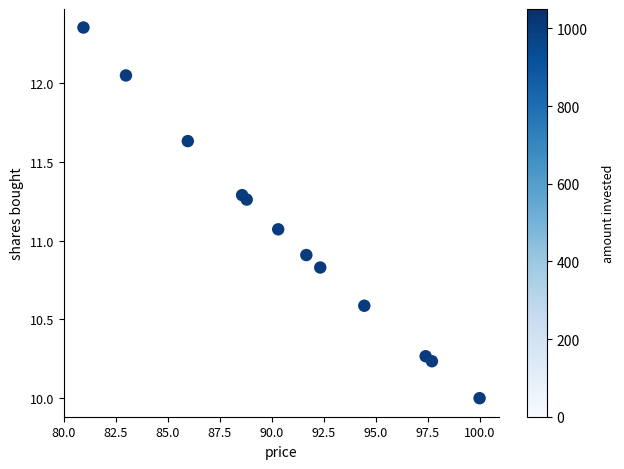

What is the range of Y values (max minus min)?

2.4